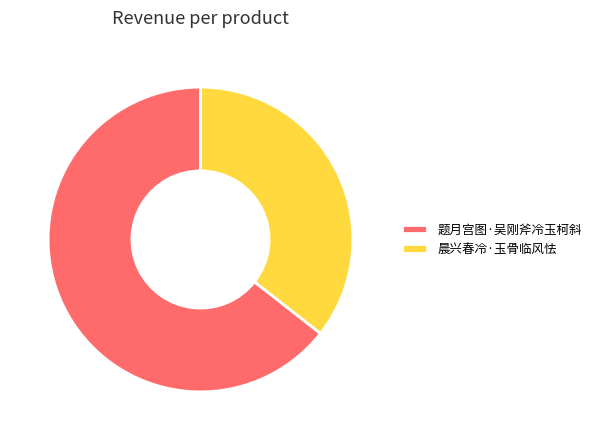

Is there a majority slice in this chart?

Yes